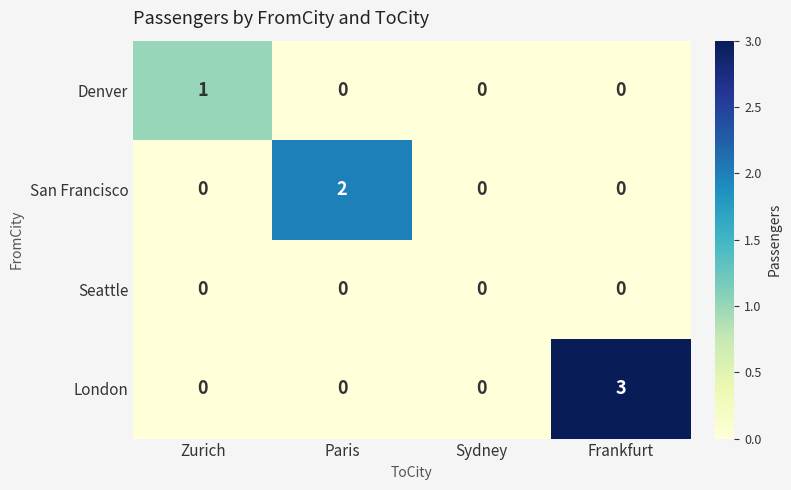

Which series has the largest total across all categories?

London